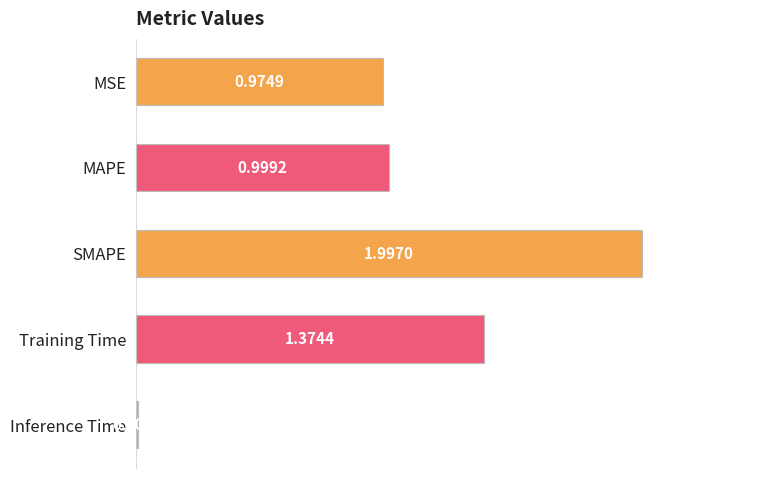

Are the bars grouped side by side (vs. stacked)?

No